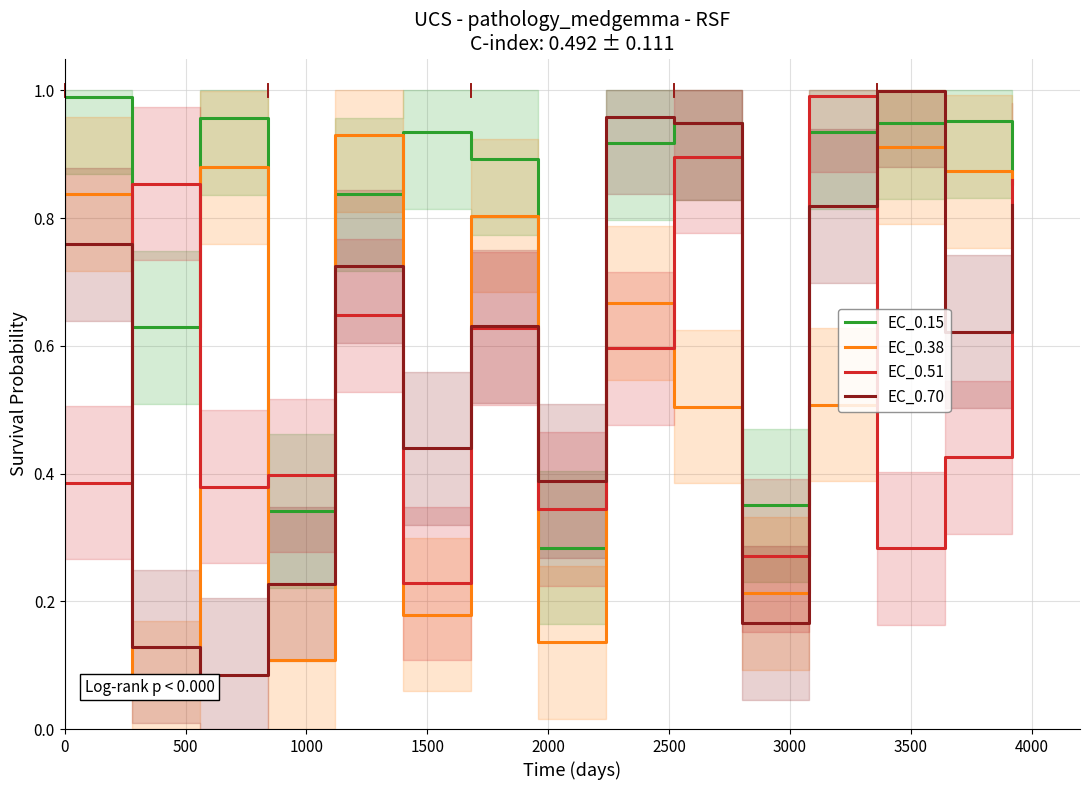

Which series has the largest total across all categories?

EC_0.15